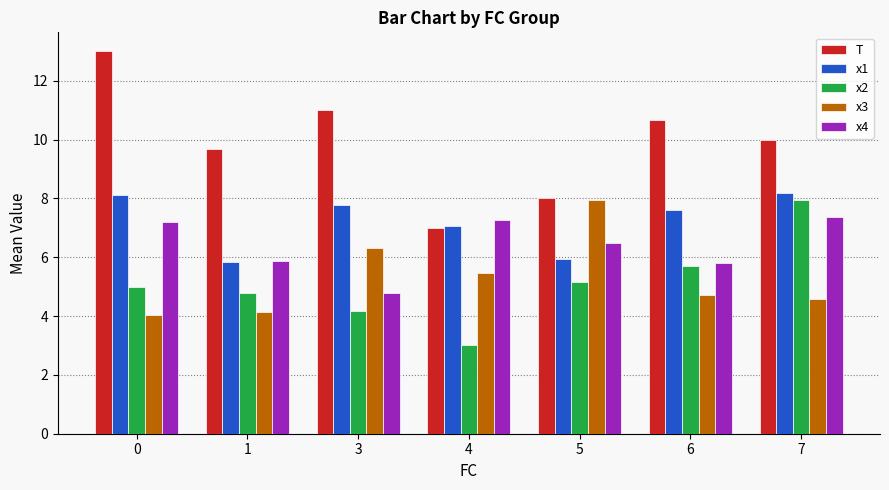

Which category has the lowest value in the T series?

4